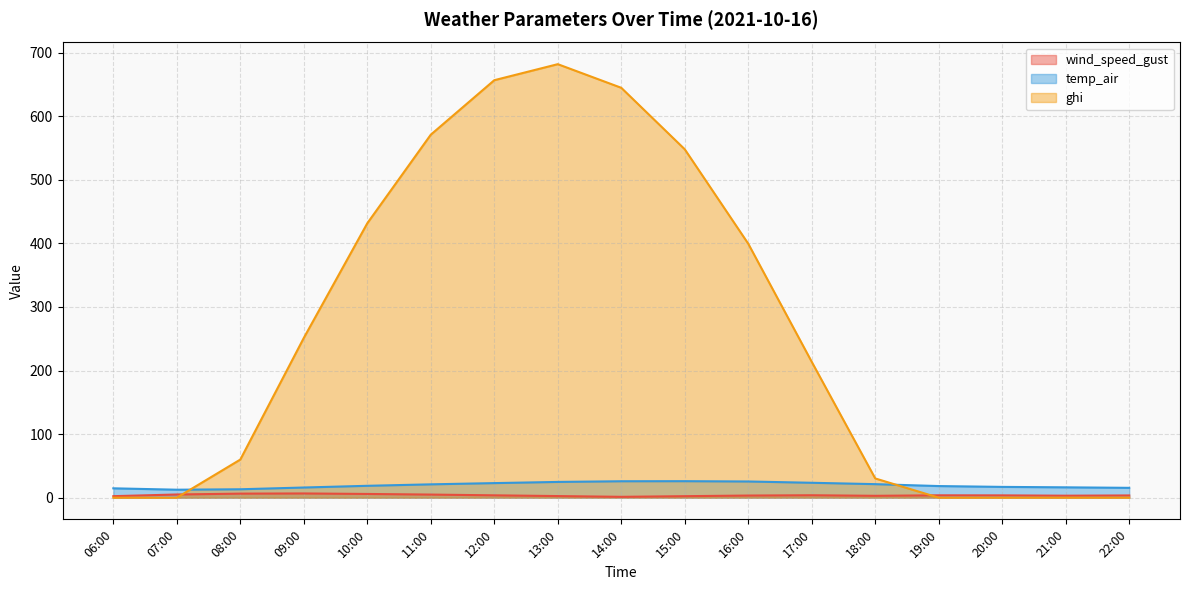

Where is the first local maximum for temp_air?

15:00